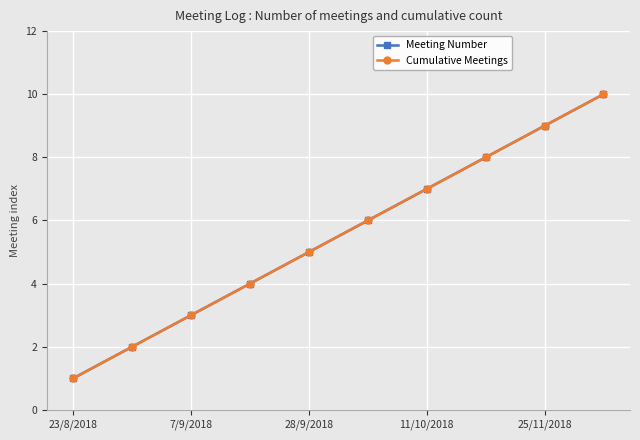

True or false: Cumulative Meetings and Meeting Number intersect in this chart.

False